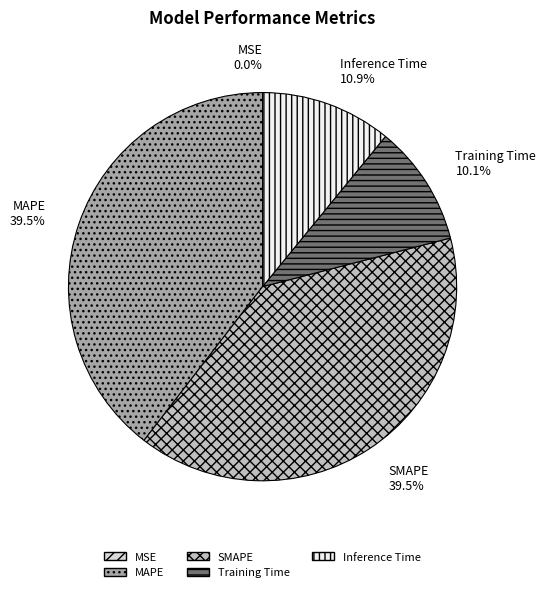

What portion of the pie excludes Training Time?

89.9%